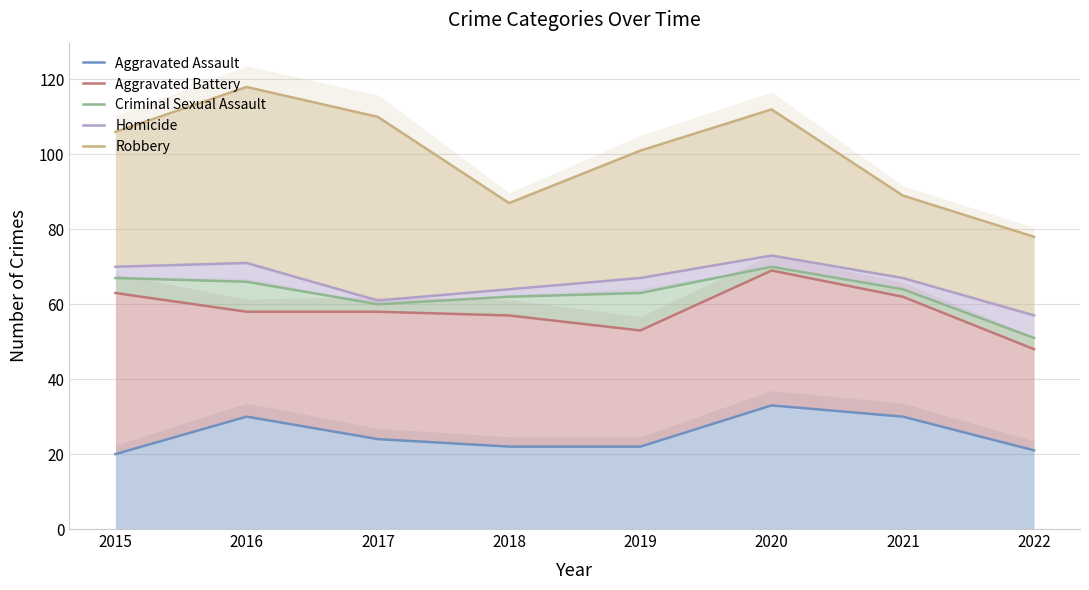

Rank the series at 2017 from highest to lowest value.

Robbery, Homicide, Criminal Sexual Assault, Aggravated Battery, Aggravated Assault